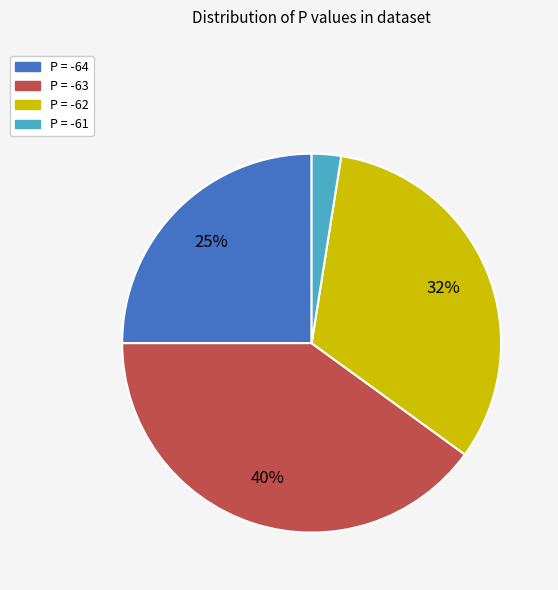

To the nearest percent, what is the average slice percentage?

25%